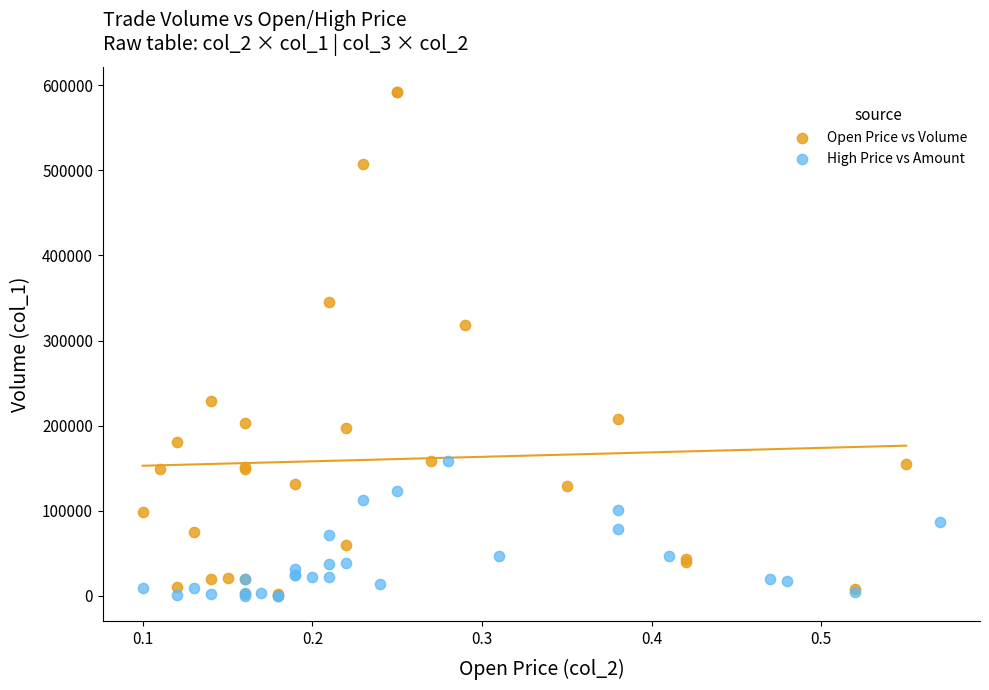

Which series contains the highest Y value?

Open Price vs Volume